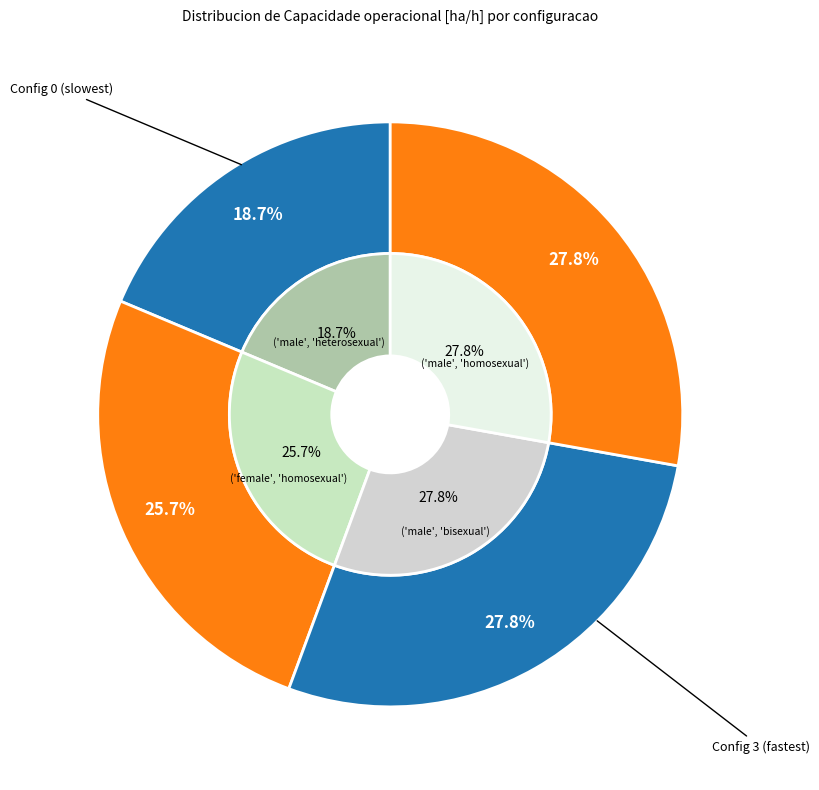

Combined, do 0 and 1 account for over 50%?

No